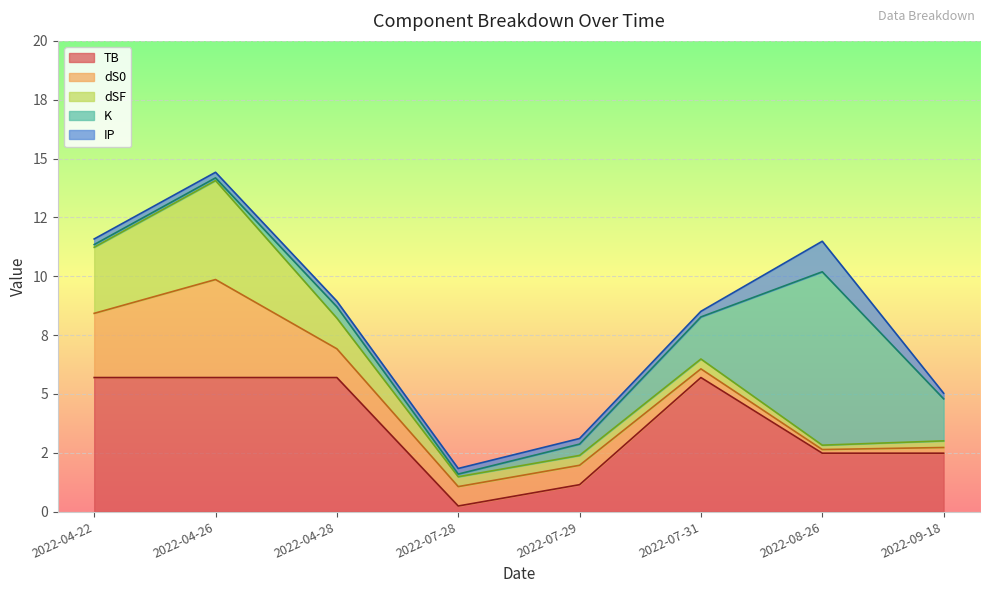

After their last crossing, which series has the higher values: dS0 or dSF?

dSF